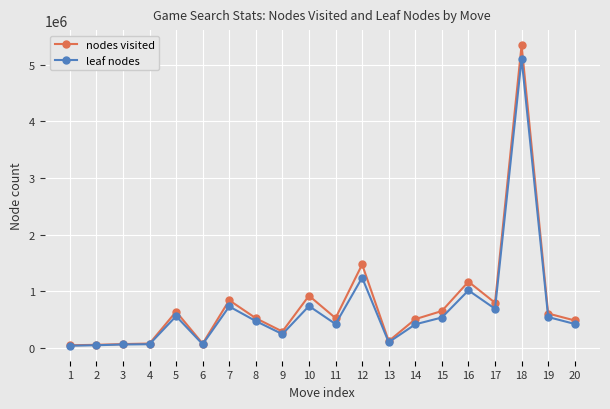

True or false: nodes visited has more than 1 interior local peaks.

True